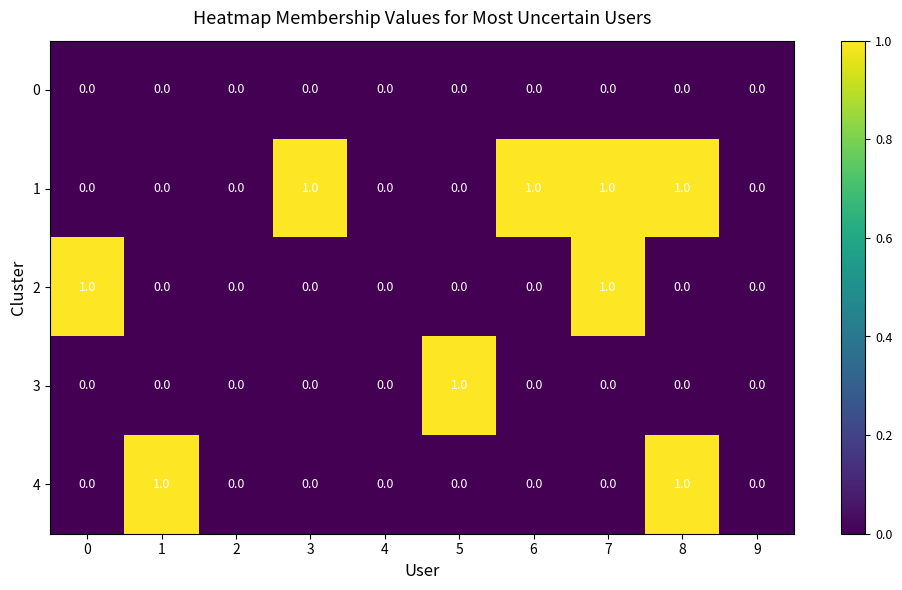

Count the 4 values in the range 0 to 1.

10